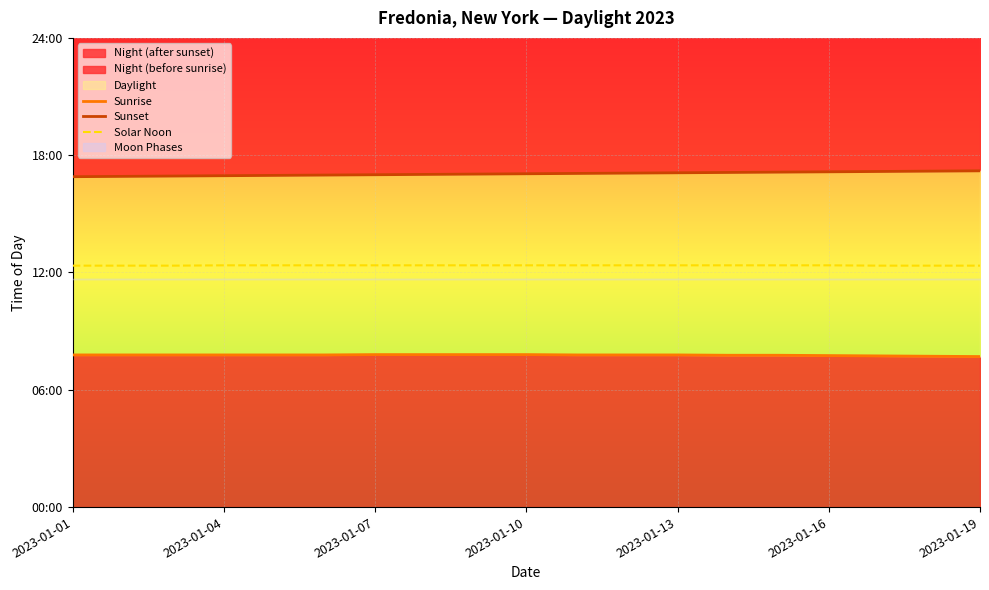

What is the difference between the highest and lowest values at 16?

566